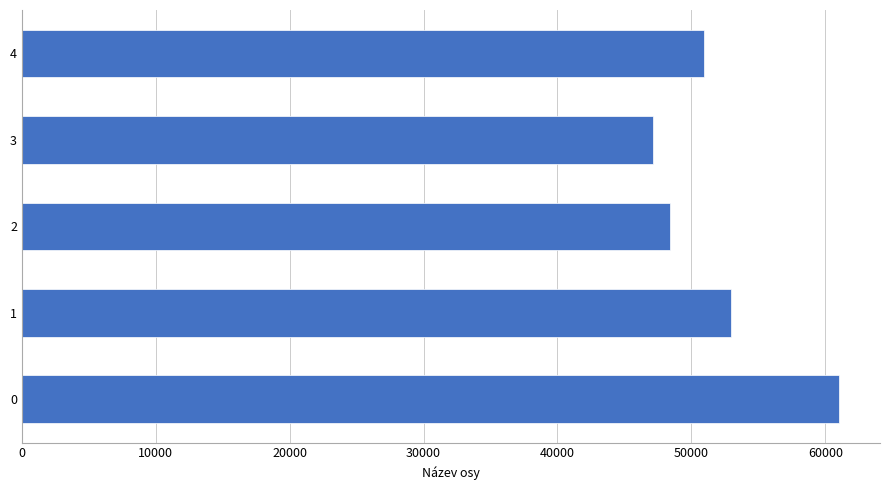

What is the smallest value displayed?

47128